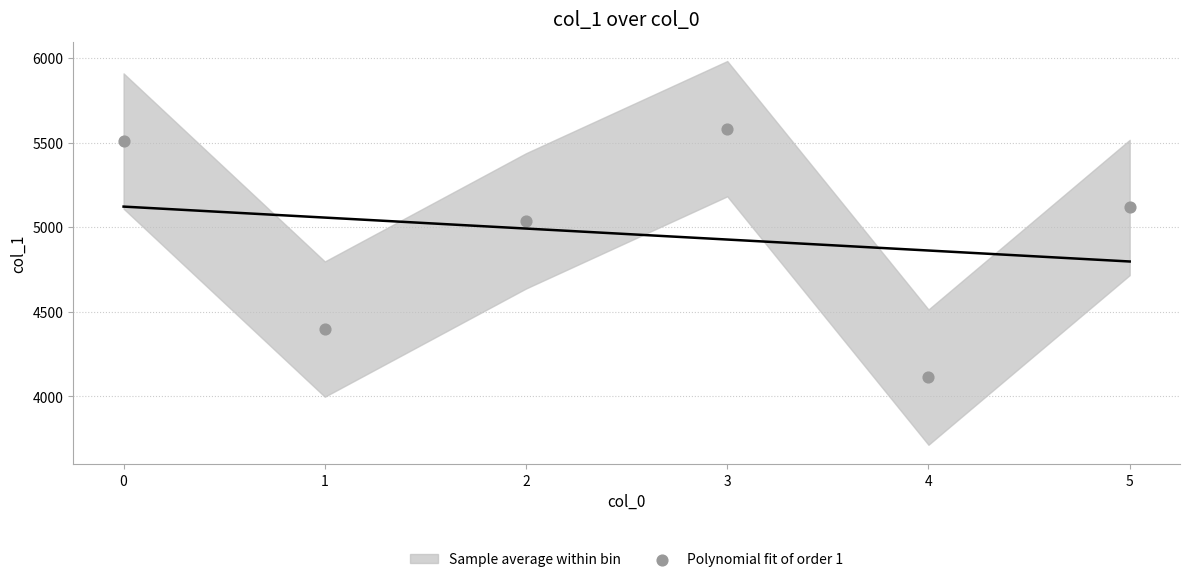

What is the range of Y values (max minus min)?

1469